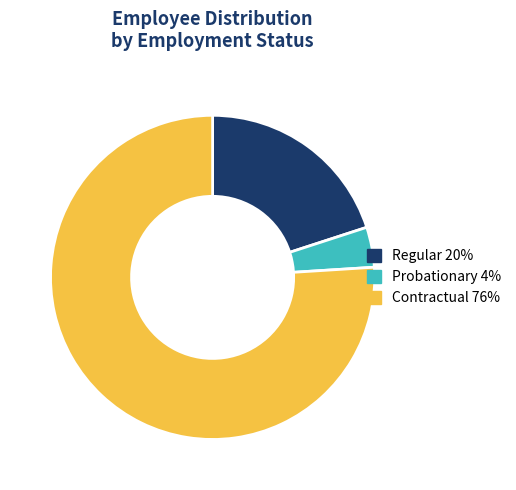

Does any single category account for the majority?

Yes